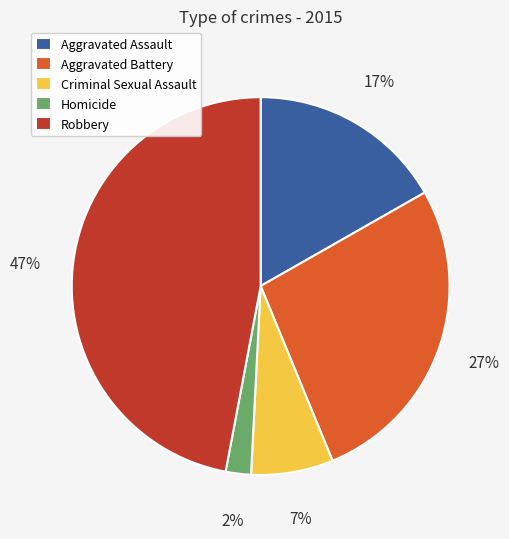

Which slice is the largest?

Robbery